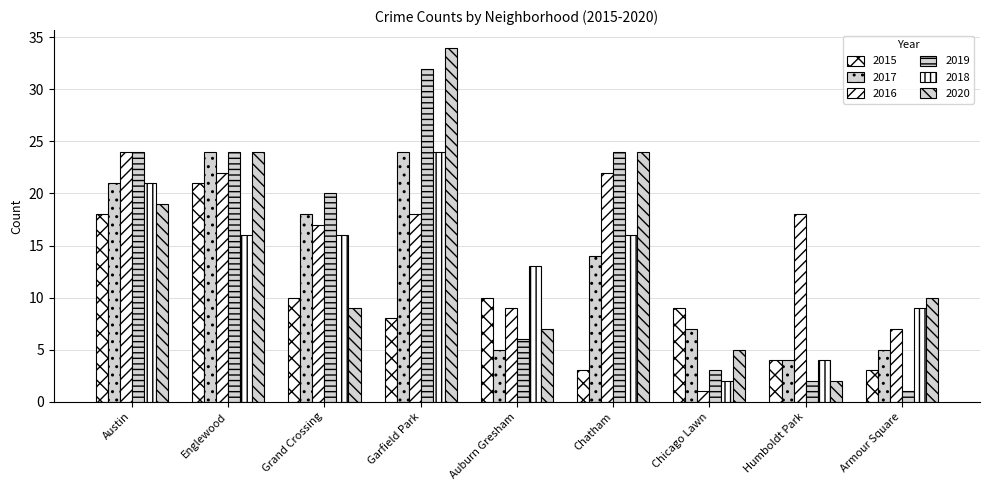

Are the bars grouped side by side (vs. stacked)?

Yes